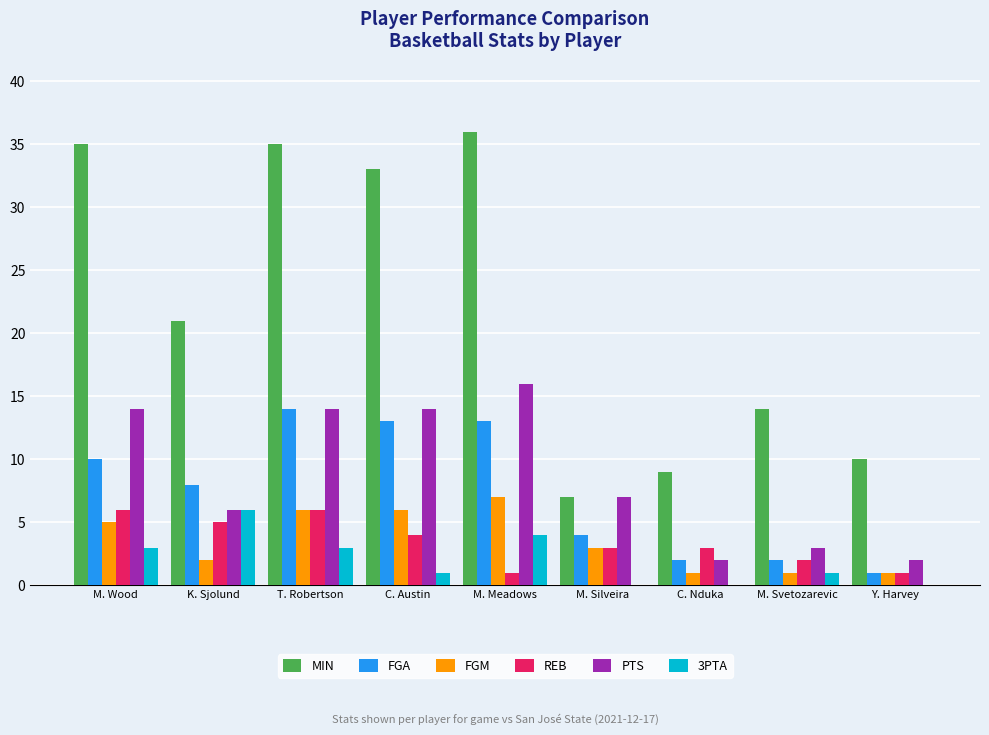

Where does the MIN series first go above 21?

M. Wood